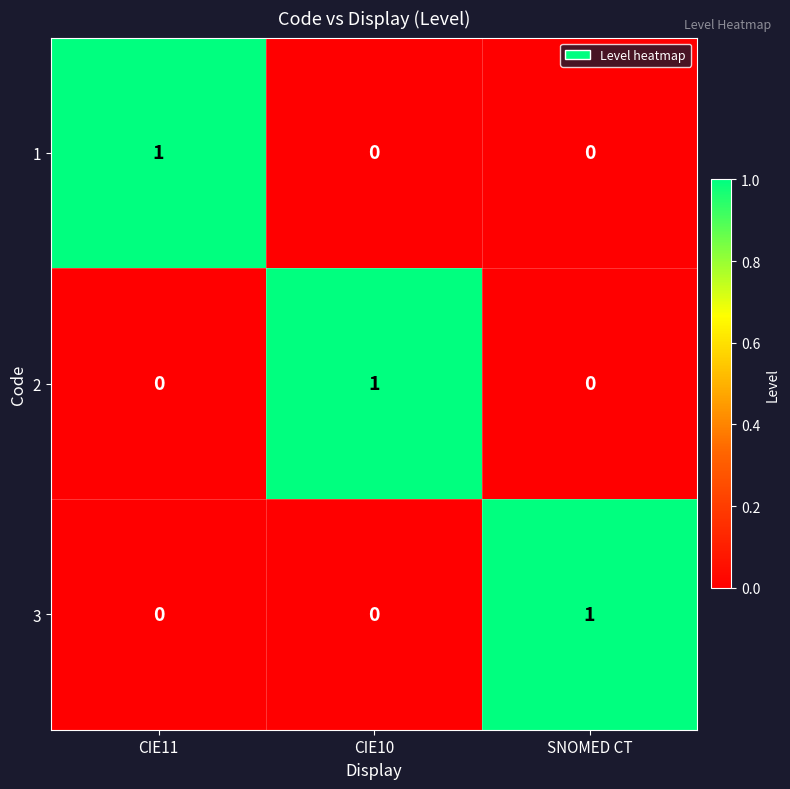

Is the value of 3 at CIE11 greater than the value of 1 at CIE11?

No